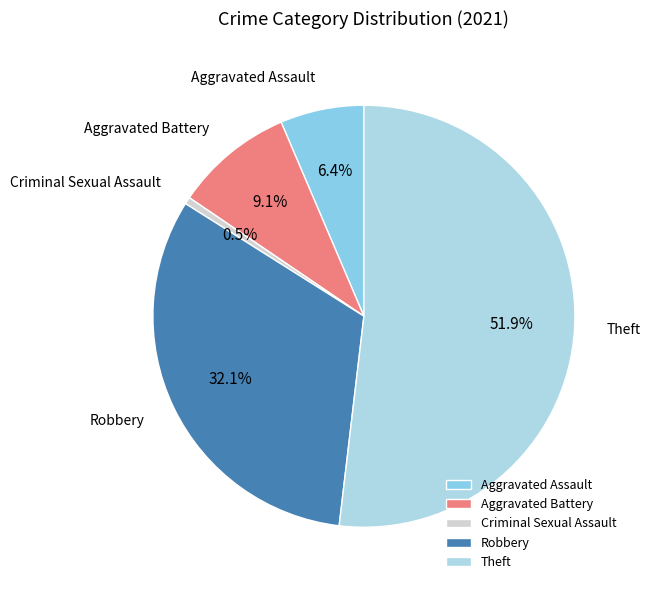

Combined, what portion of the pie is Theft and Robbery?

84.0%